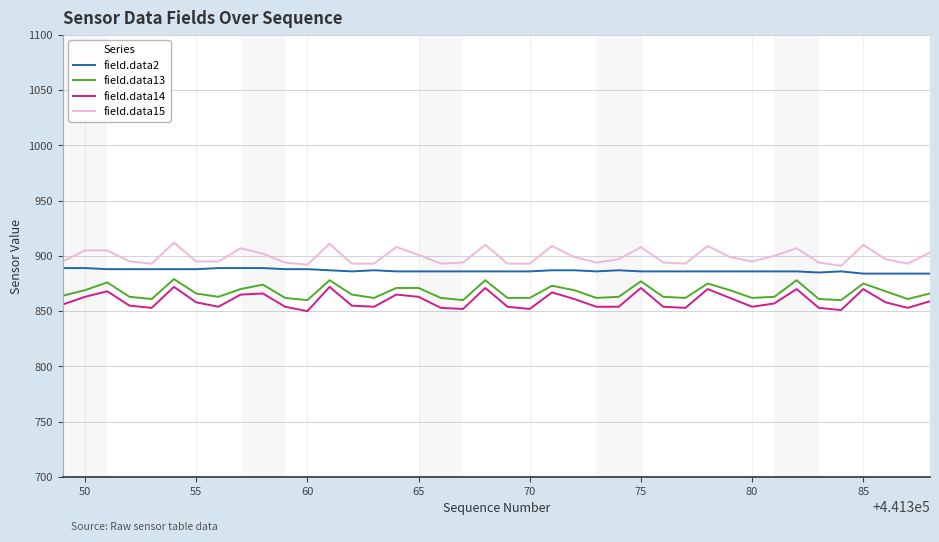

What is the minimum value for field.data15?

891